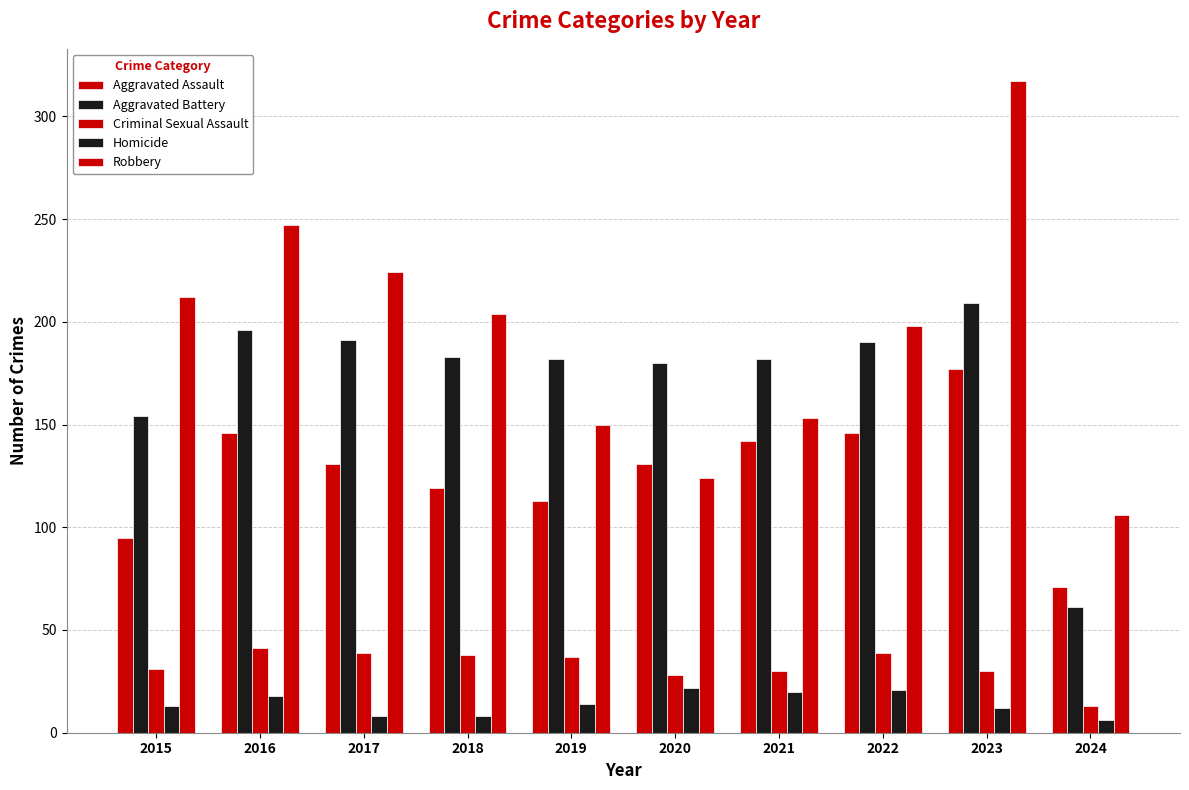

What is the total value across all series at 2019?

496